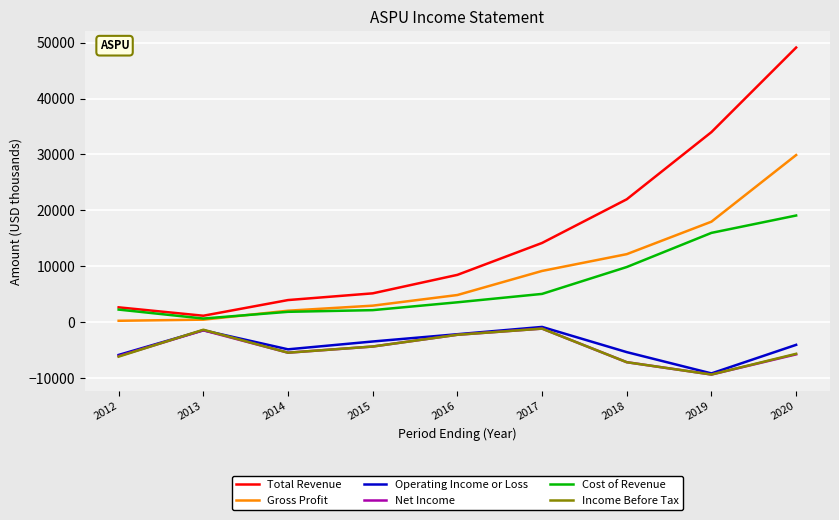

At which label is Total Revenue closest to 25150?

2018